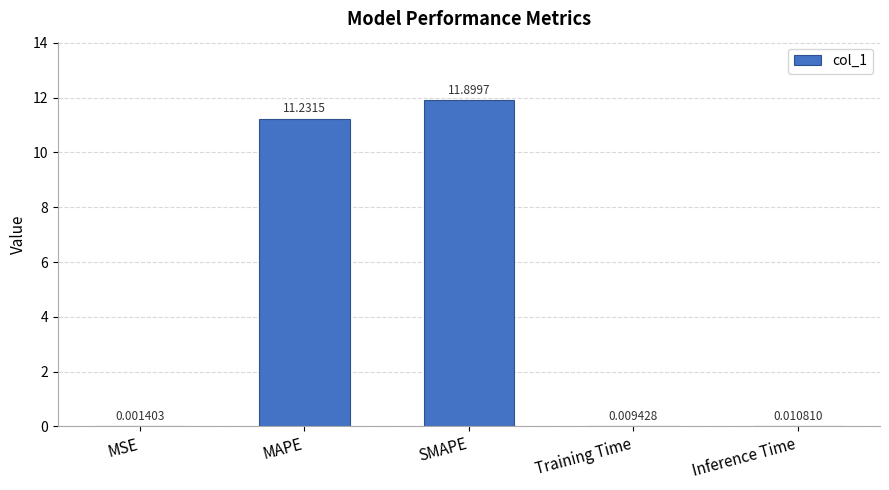

Between Training Time and Inference Time, which is larger?

Inference Time